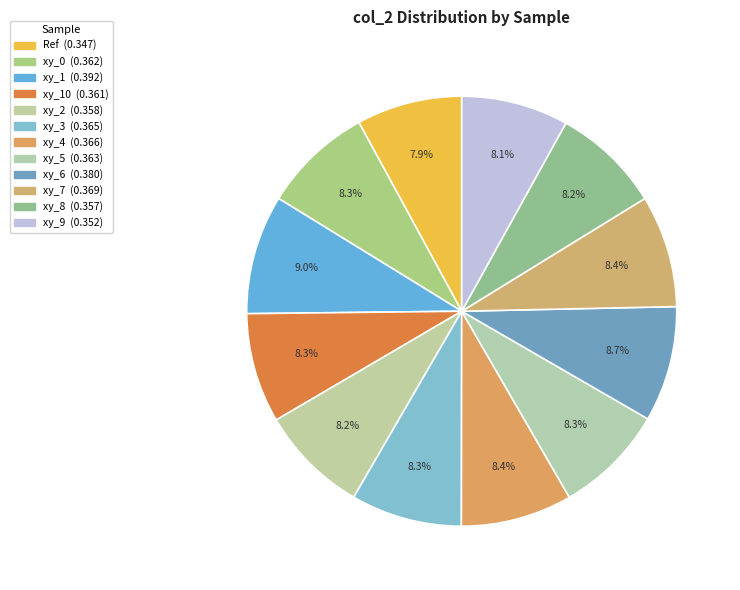

Count the number of slices in the pie.

12